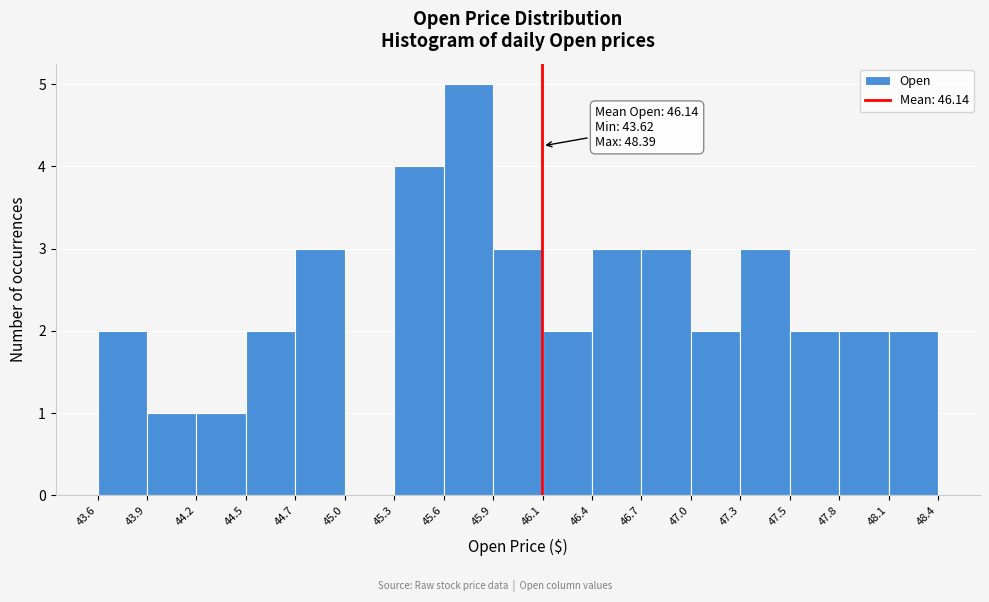

Over which range of the x-axis is the bar tallest?

45.6 to 45.9